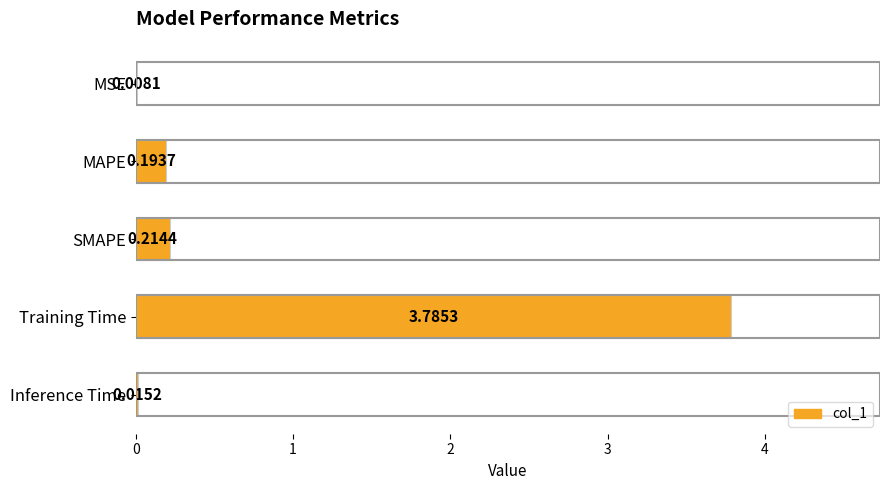

What is the change in value from SMAPE to Training Time?

+3.6